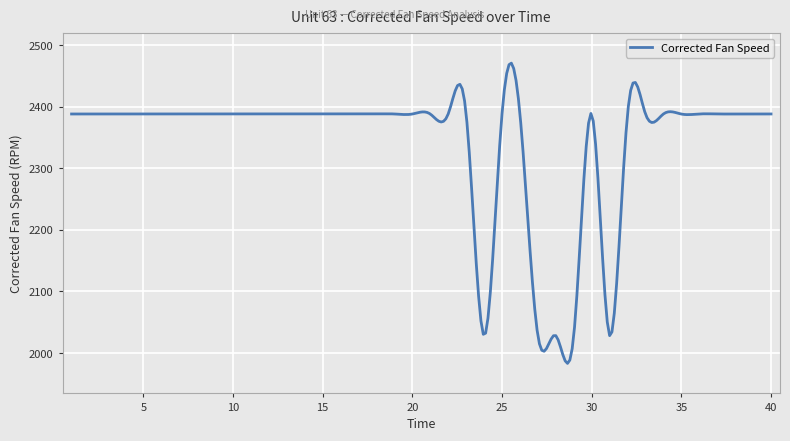

What is the difference between the maximum and minimum values?

487.4